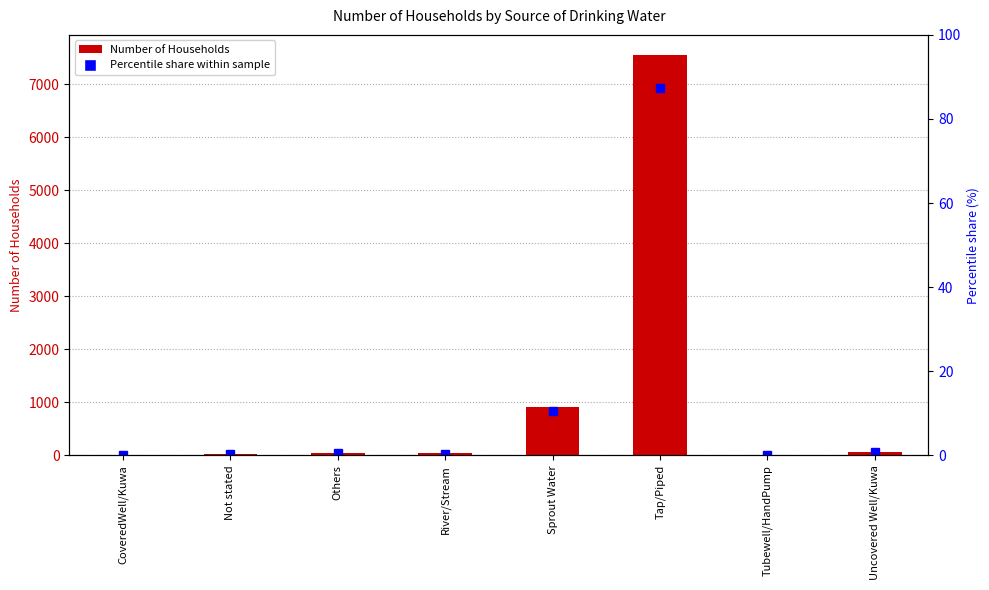

How many positive values does the Percentile share within sample series have?

7